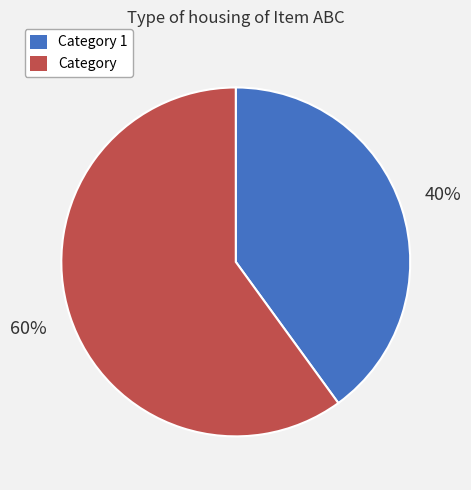

To the nearest percent, what percentage of the pie is Category 1?

40%